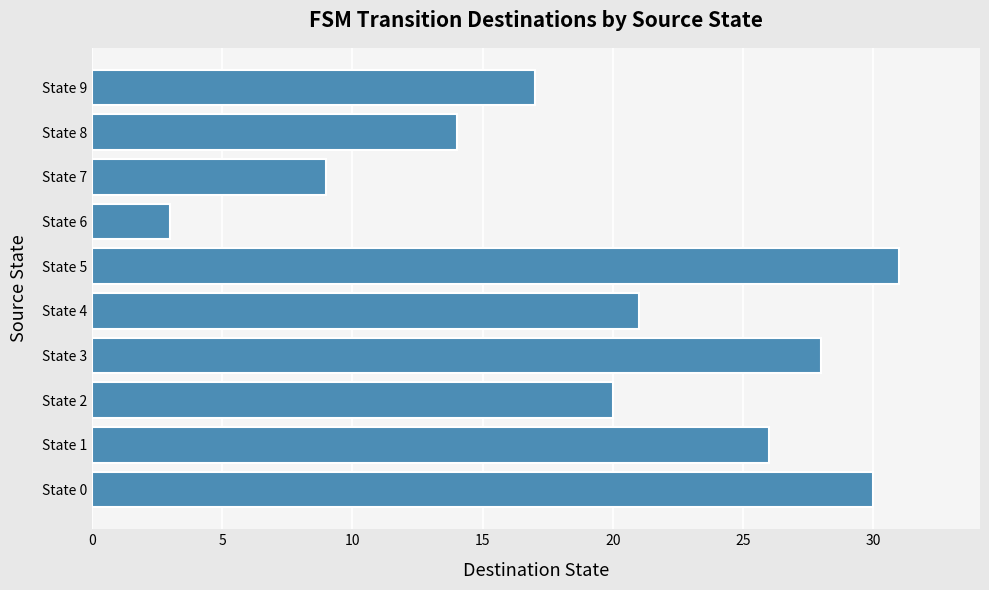

Which category has the lowest value across all series?

State 6